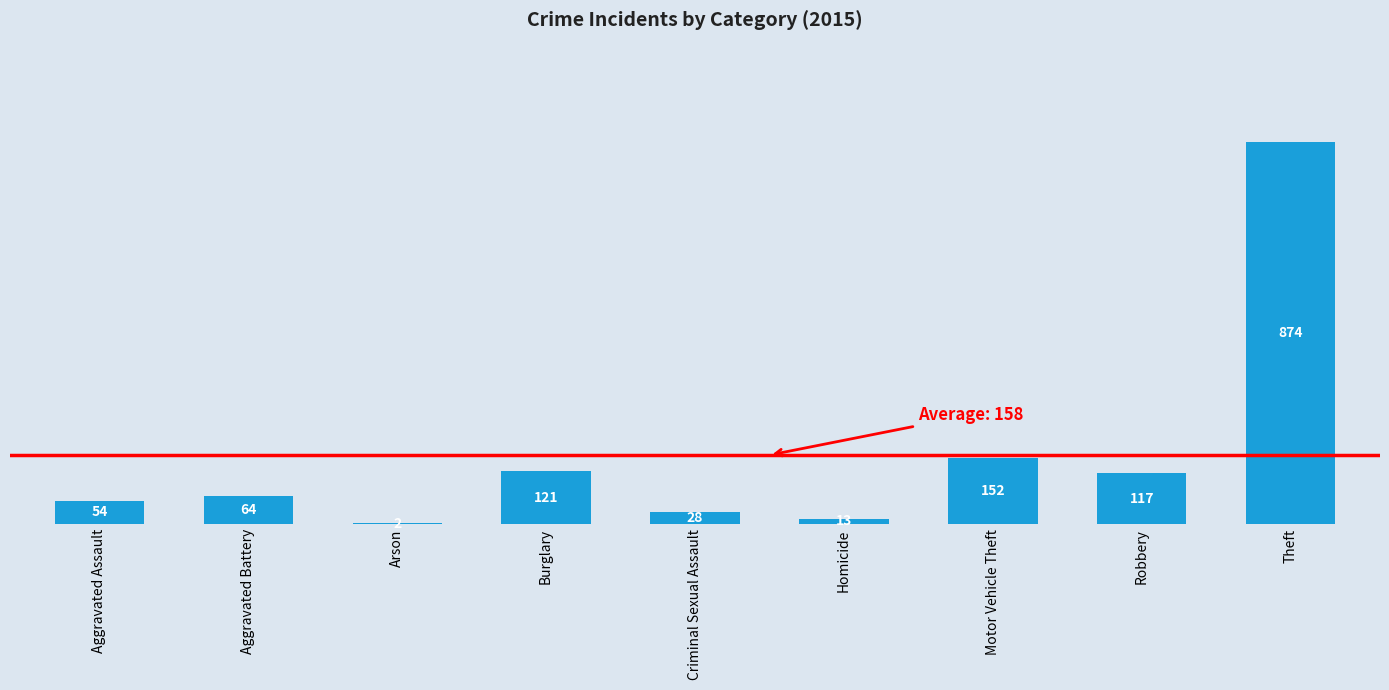

How many distinct data groups are displayed?

1